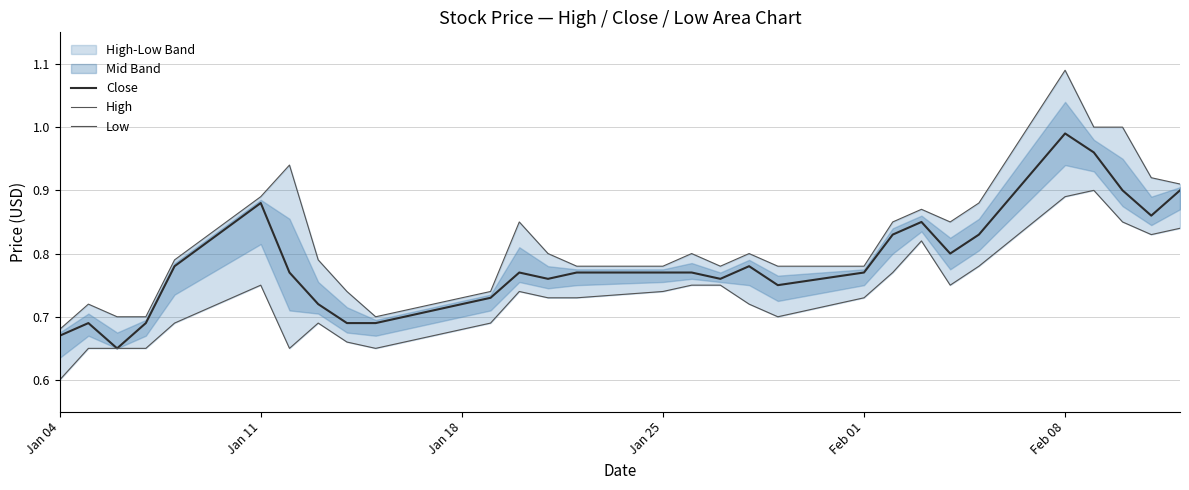

True or false: High and Low cross at least once.

False